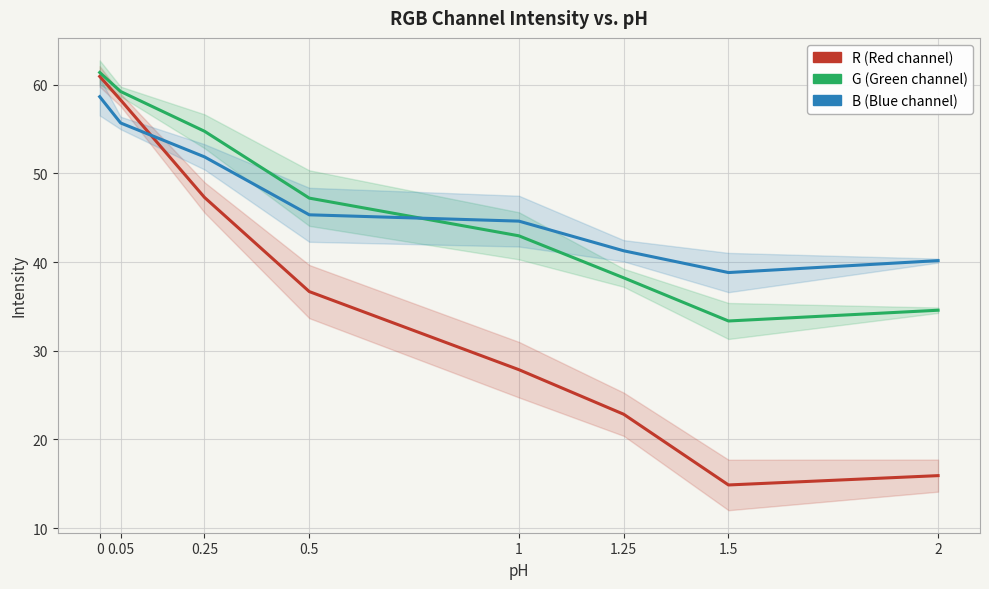

Reading left to right, extract all data points from this chart.

R: 60.9	58.3	47.3	36.7	27.9	22.8	14.9	15.9
G: 61.4	59.2	54.7	47.2	43.0	38.2	33.4	34.6
B: 58.6	55.7	51.9	45.3	44.6	41.3	38.8	40.2